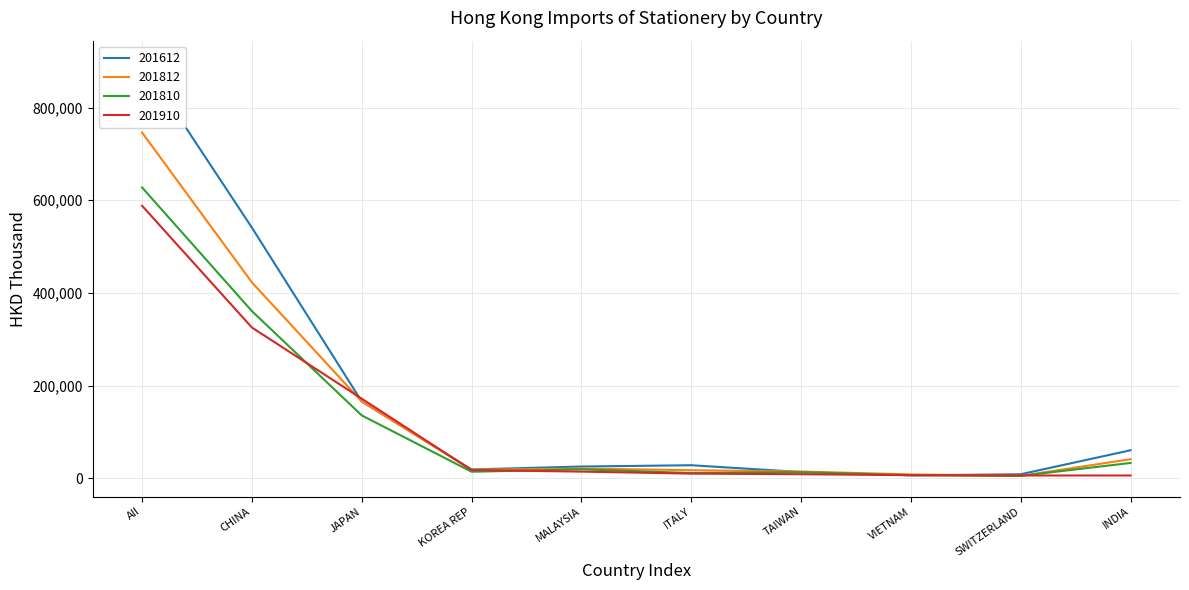

How many intersections are there between 201812 and 201810?

2